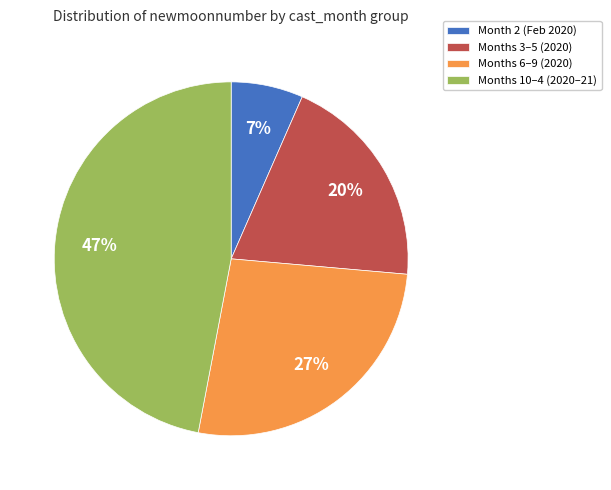

What percentage is the Months 6–9 (2020) slice, to the nearest percent?

27%